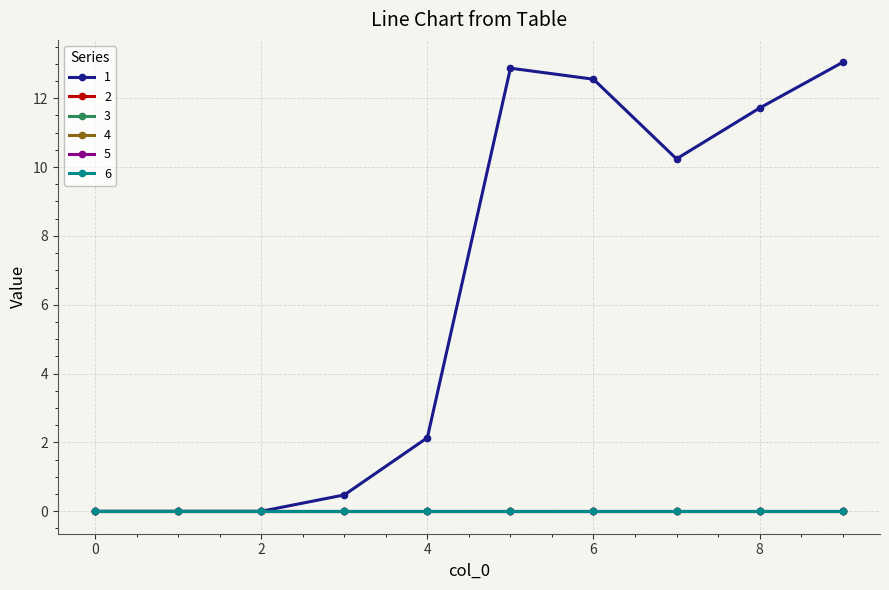

At how many categories does at least one series exceed 9?

5